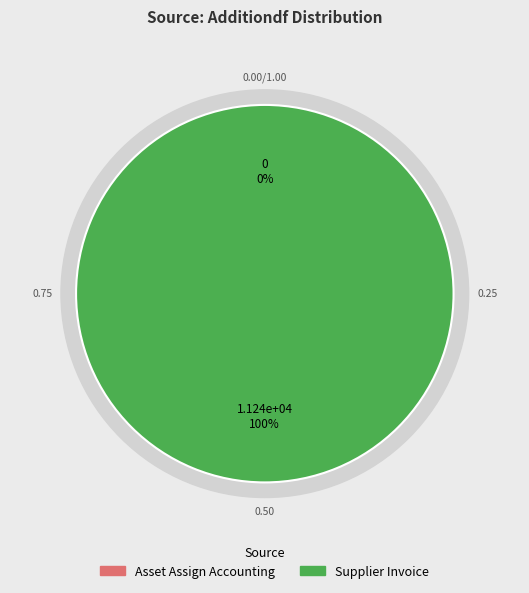

What is the largest slice in the pie chart?

Supplier Invoice